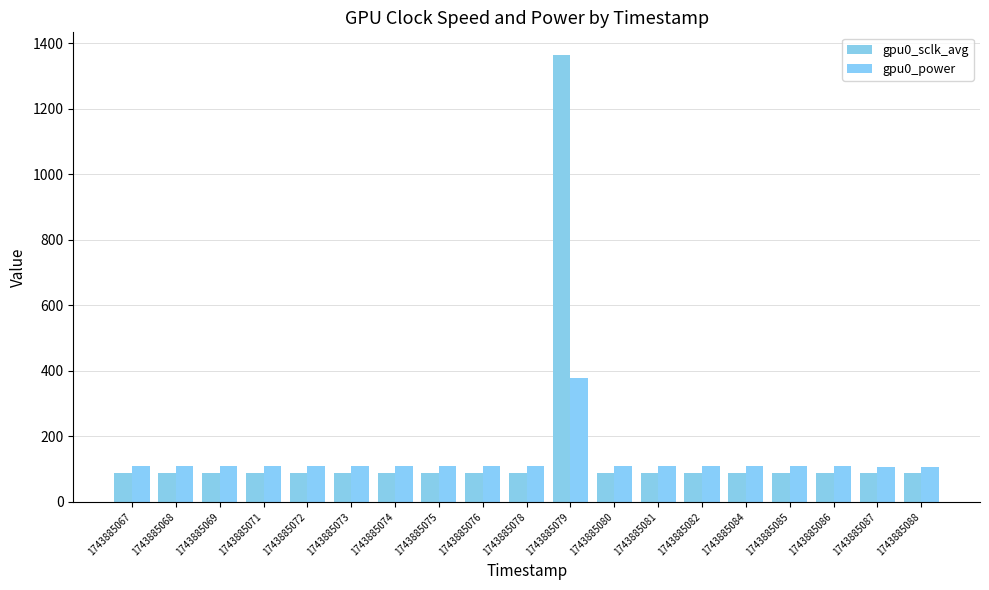

Reading right to left, list all the values displayed in this chart.

gpu0_sclk_avg: 88.0	88.0	88.0	88.0	88.0	88.1	88.1	88.8	1365.4	88.0	88.0	88.0	88.0	88.0	88.0	88.1	88.2	88.2	88.9
gpu0_power: 108.0	108.0	109.0	109.0	109.0	109.0	109.0	110.0	377.0	109.0	109.0	109.0	109.0	109.0	110.0	109.0	109.0	109.0	109.0